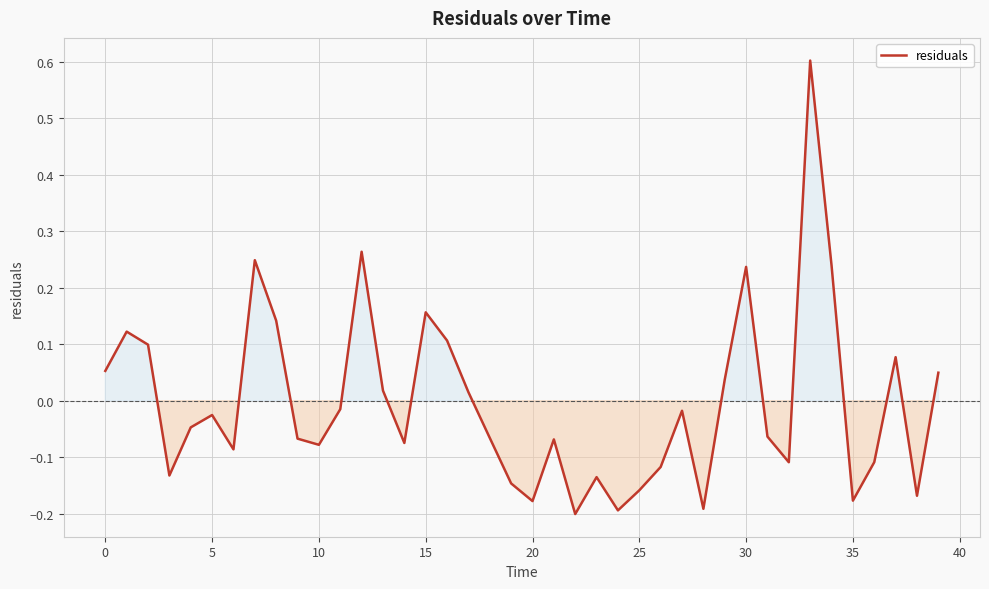

What is the difference between the maximum and minimum values?

0.8